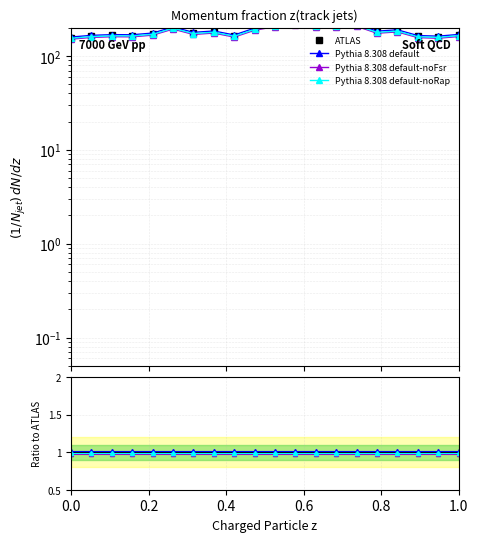

At how many categories does at least one series exceed 36?

20